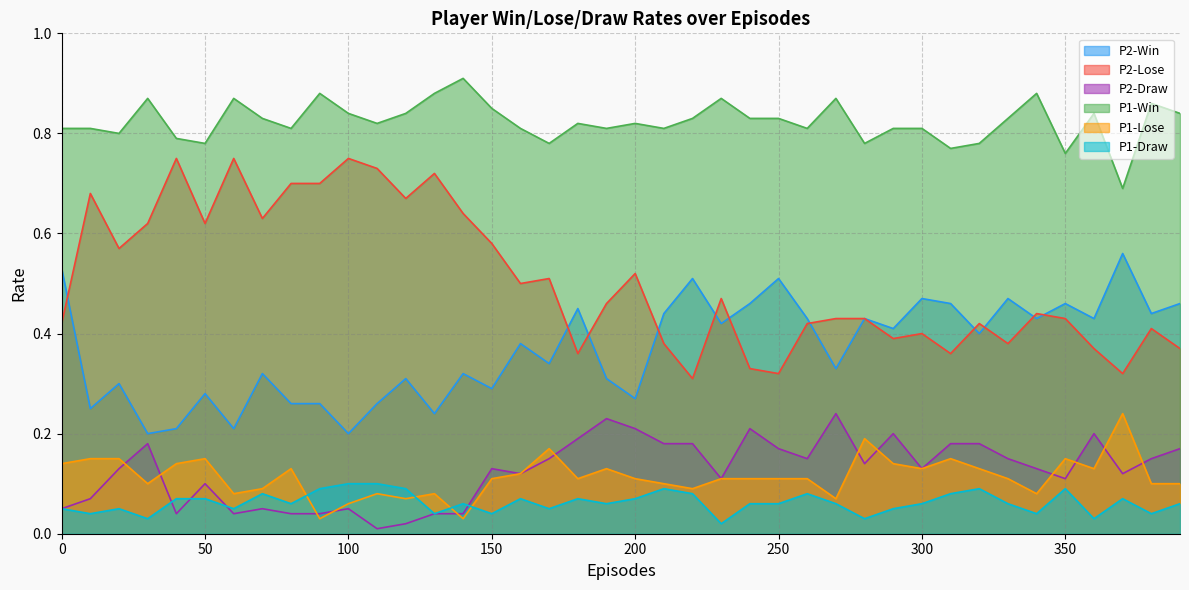

What is the average value of the P2-Draw series?

0.1